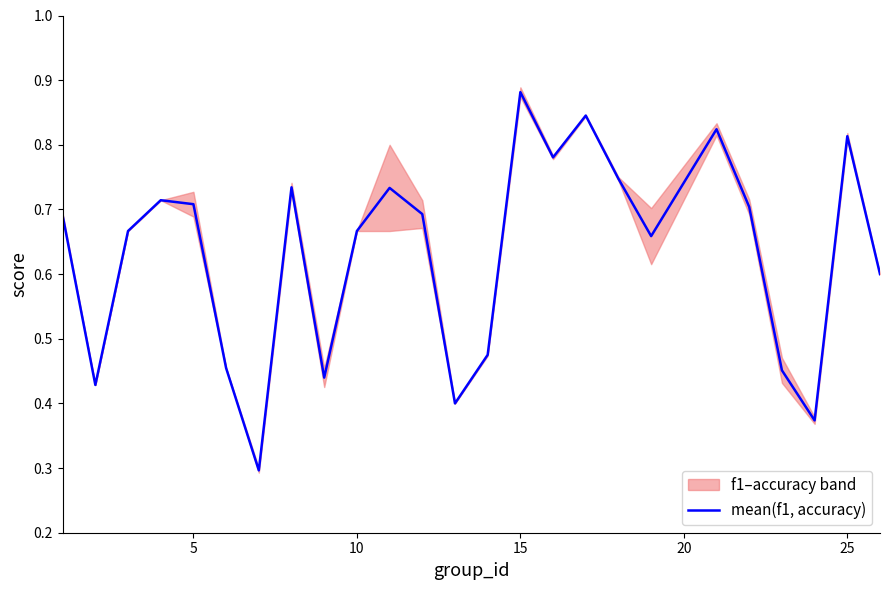

Is it true that mean(f1, accuracy) equals 1.1 at 25?

False